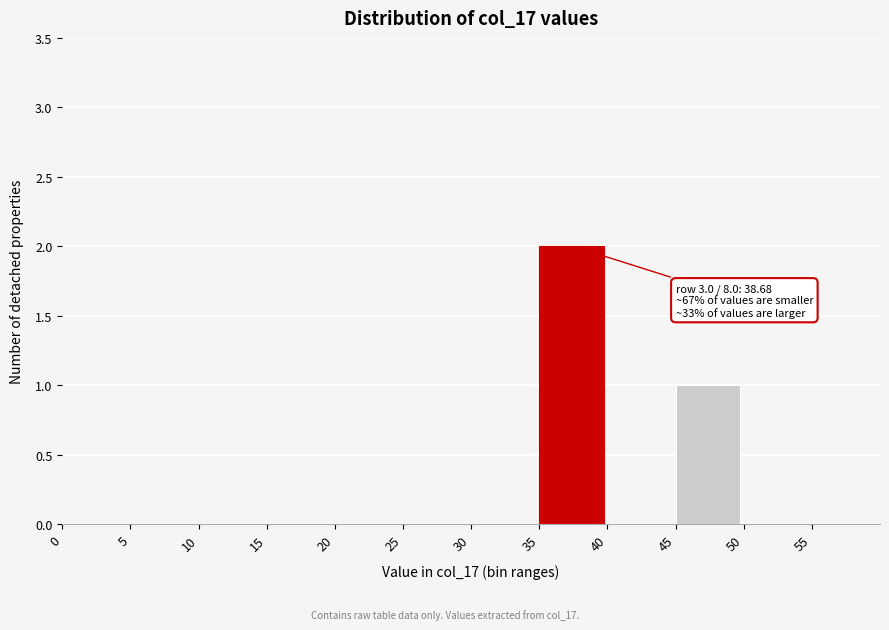

Which range on the x-axis has the tallest bar?

35 to 40